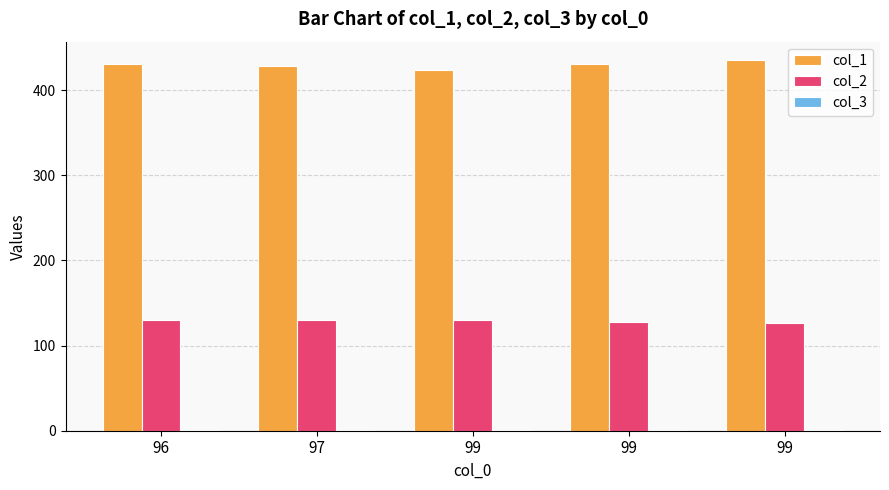

Is it true that col_3 equals 1 at 97?

False